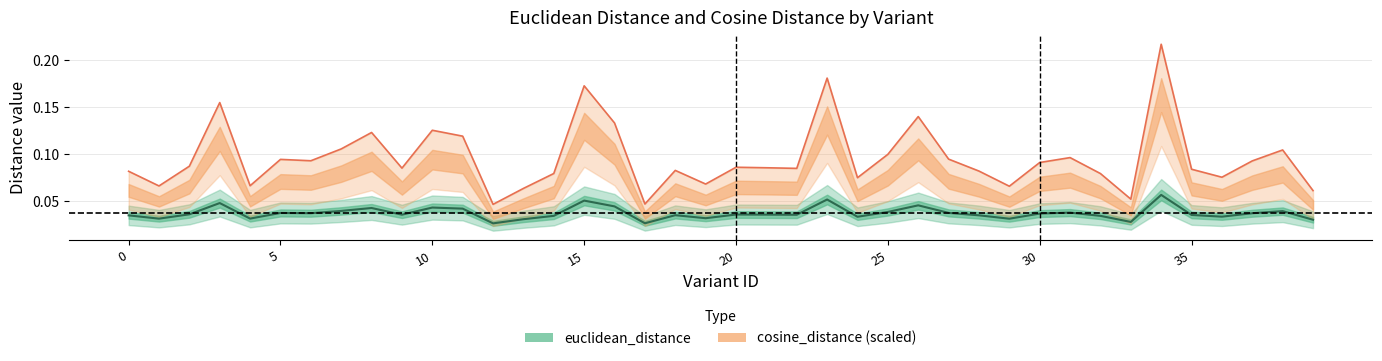

Does the chart display data point markers on the line(s)?

No